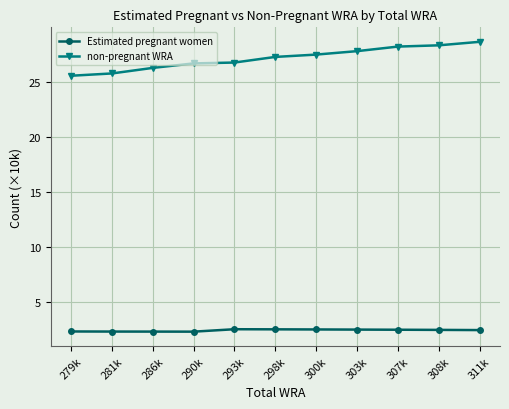

Rank the series by their average value, from lowest to highest.

Estimated pregnant women, non-pregnant WRA